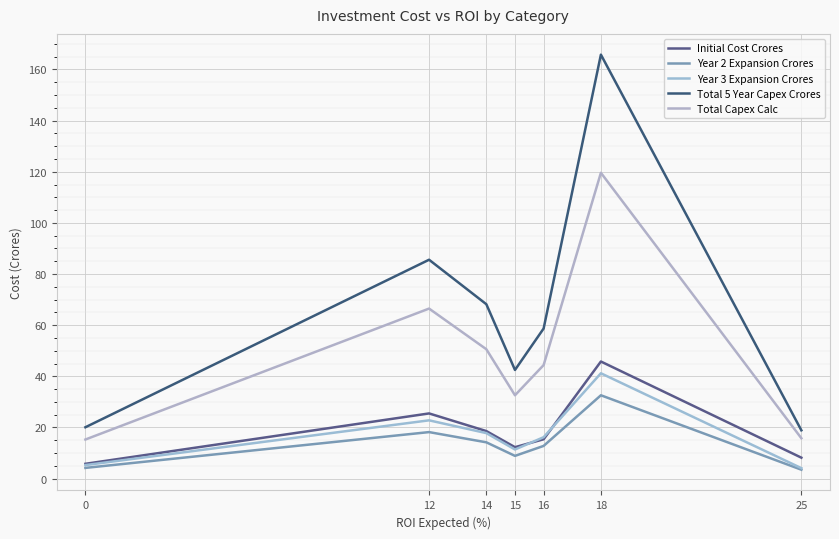

What is the average value of the Total Capex Calc series?

49.3